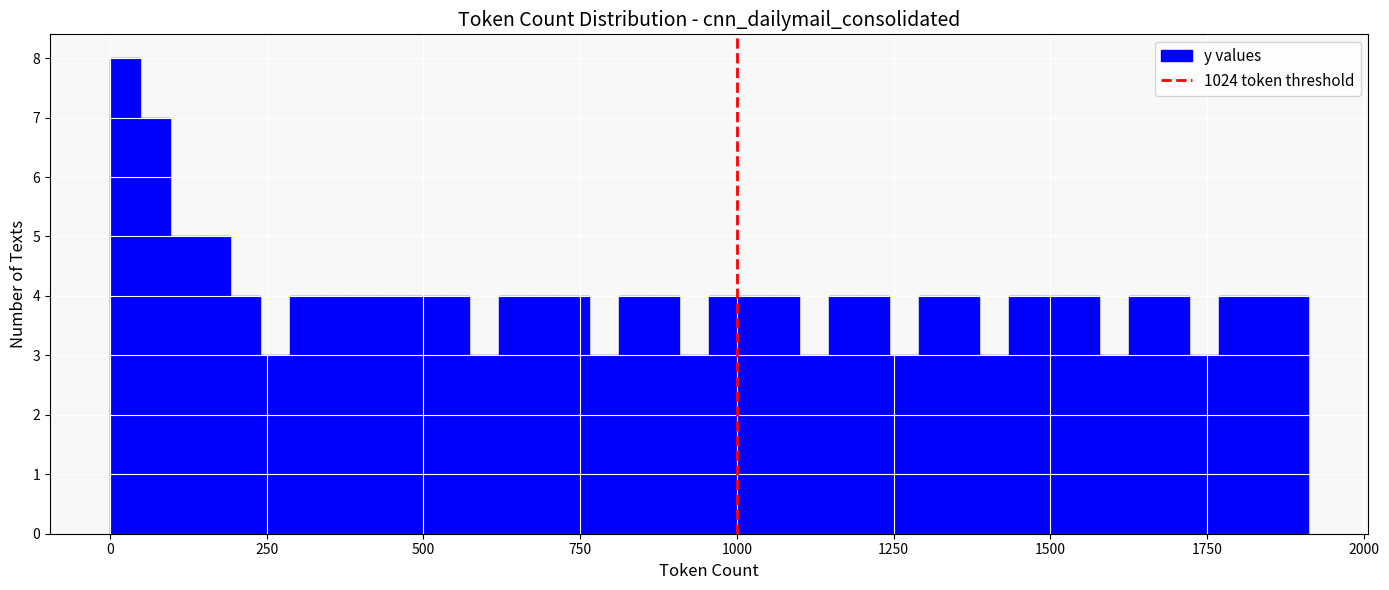

Read against the x-axis, roughly where is the centre of the tallest bar?

0